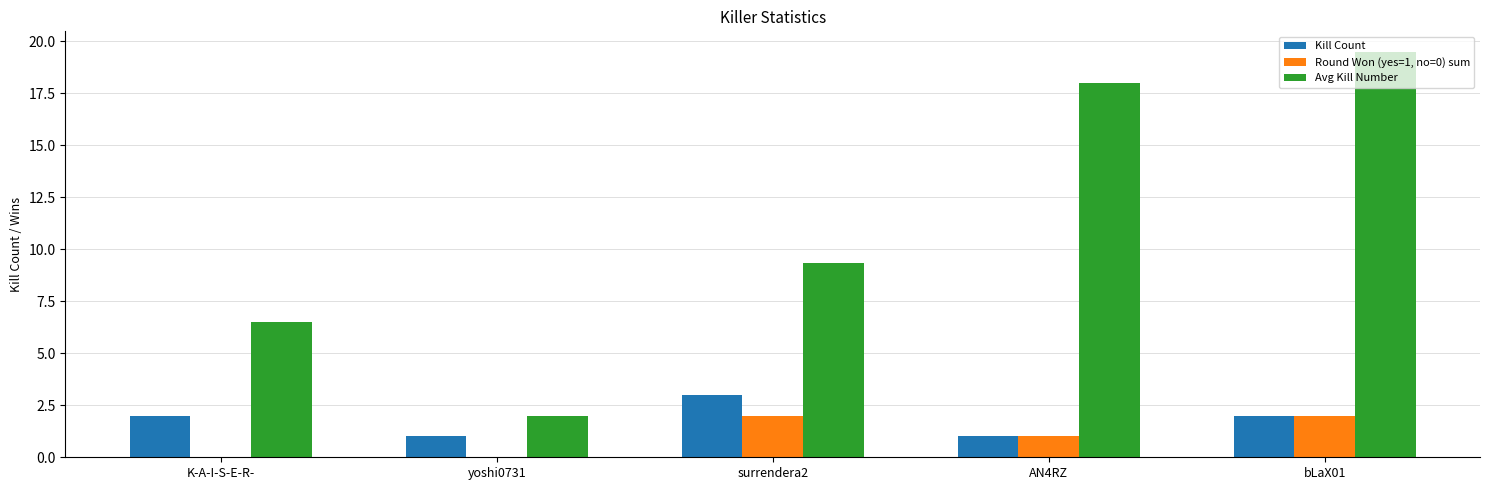

What is the maximum value shown in the chart?

19.5